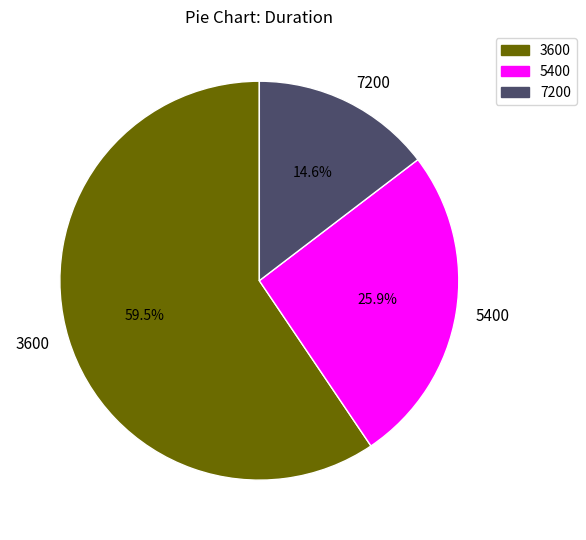

Rank the categories by value from highest to lowest.

3600, 5400, 7200